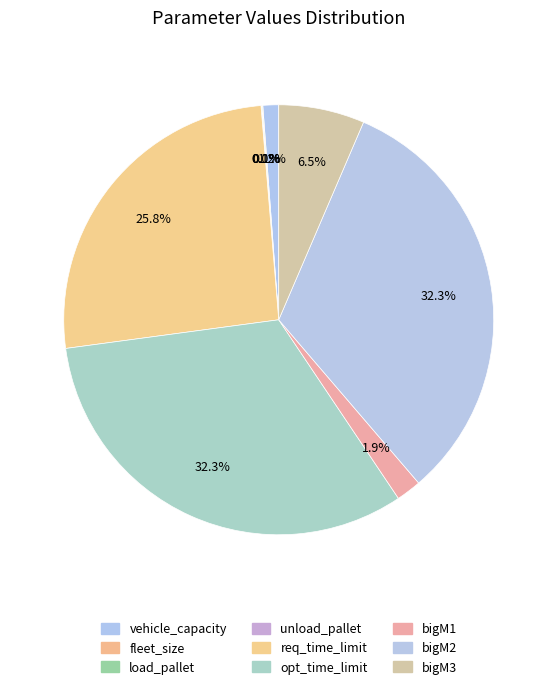

Is there any slice that represents more than half of the pie?

No